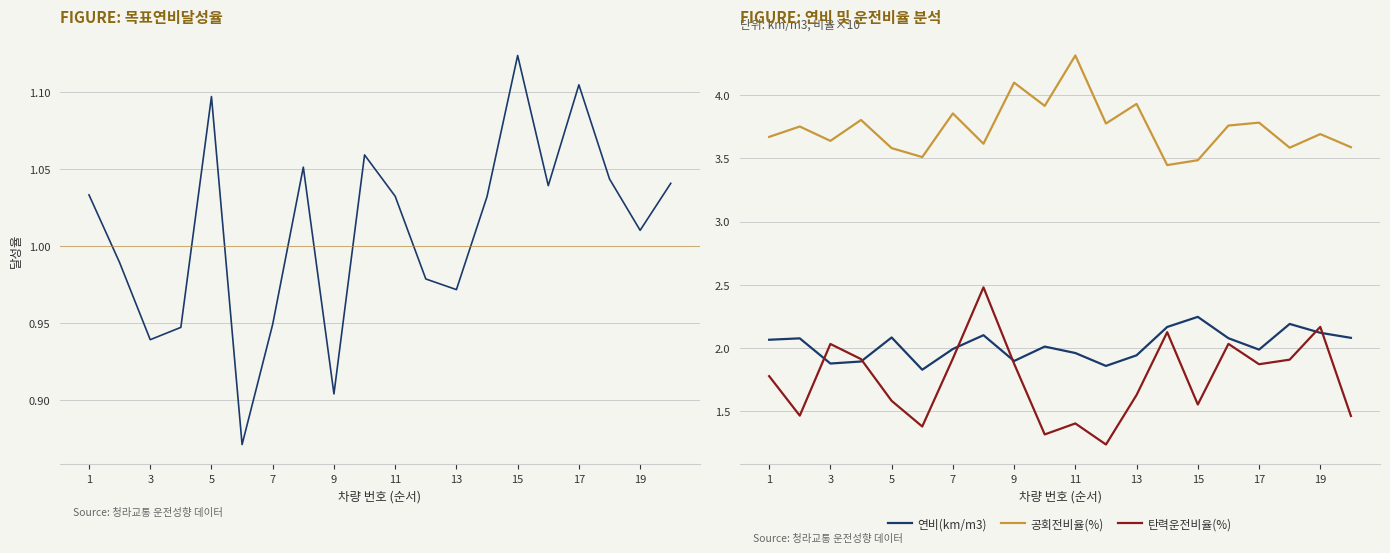

How many distinct data groups are displayed?

4